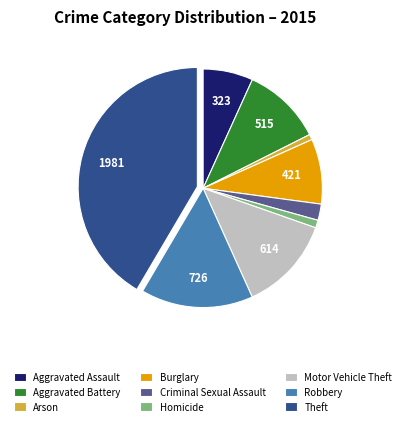

Is there a majority slice in this chart?

No